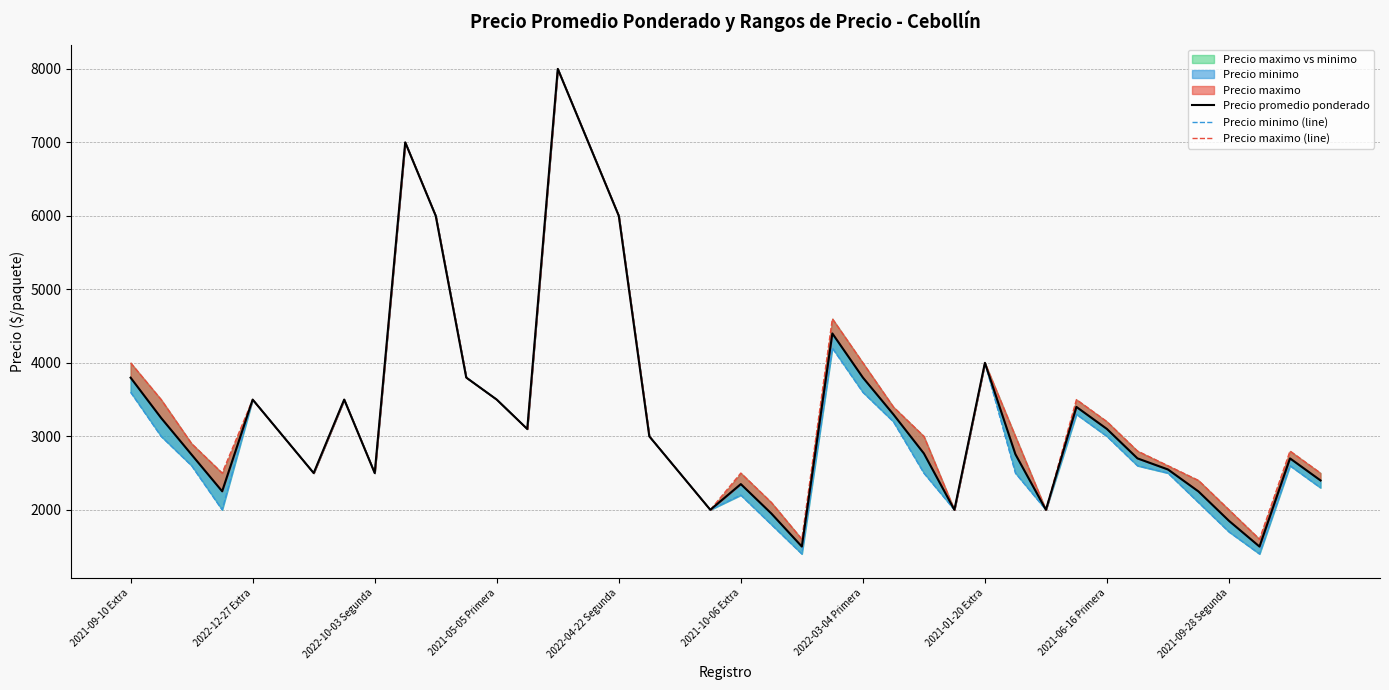

What is the sum of the Precio minimo (line) values at 30 and 17?

5000